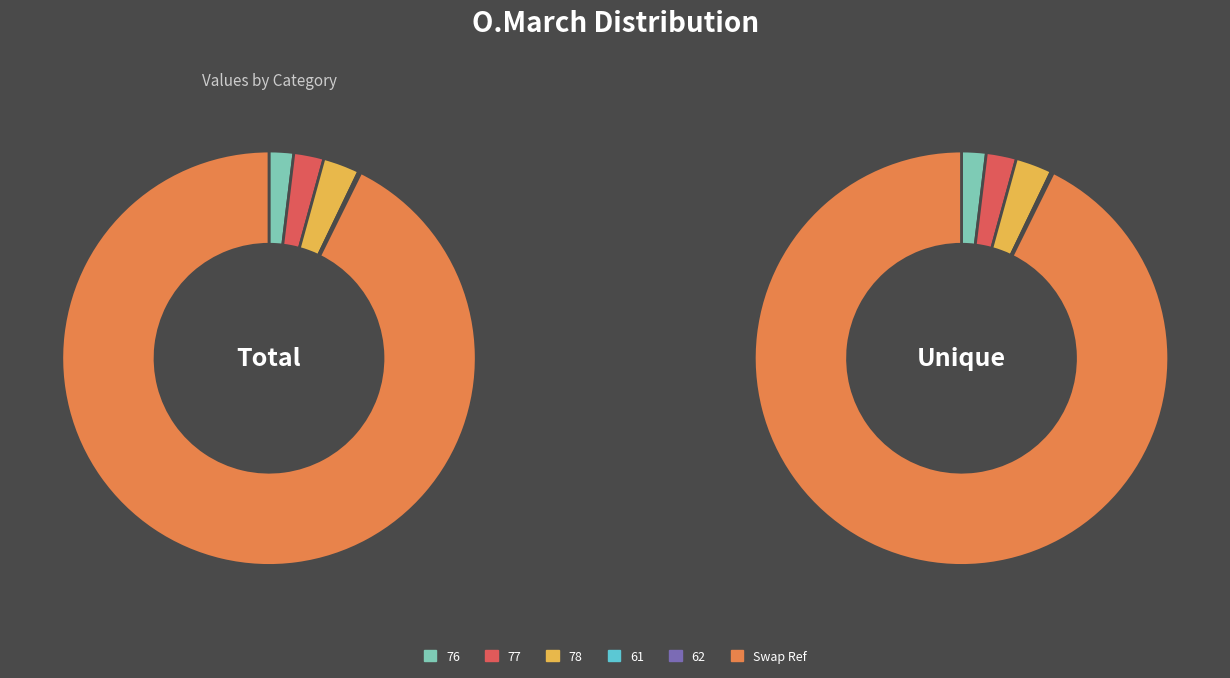

How many slices are in this pie chart?

6